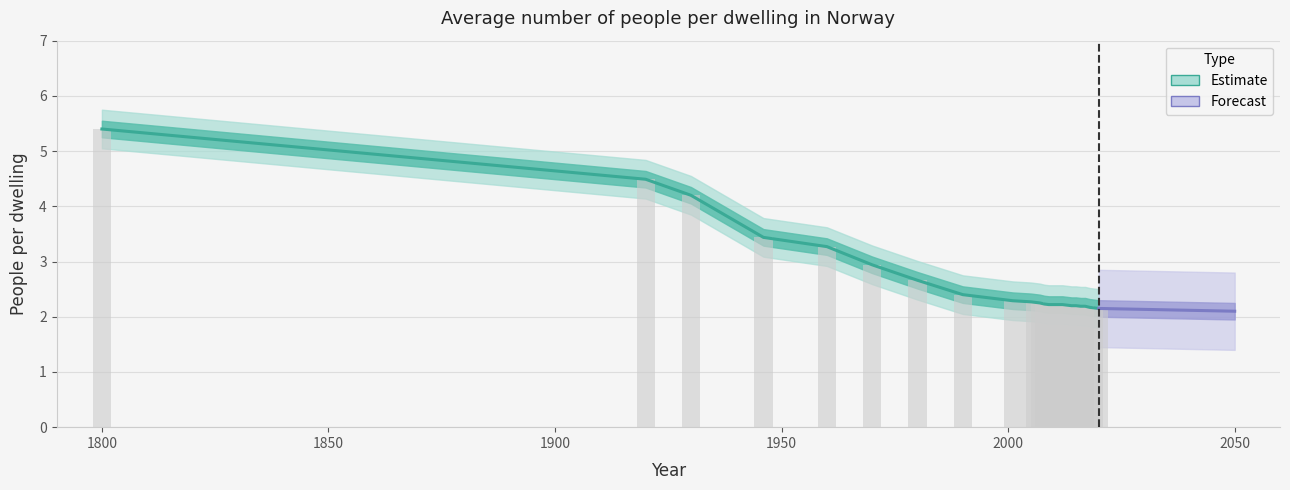

What is the approximate value at 2008?

2.2